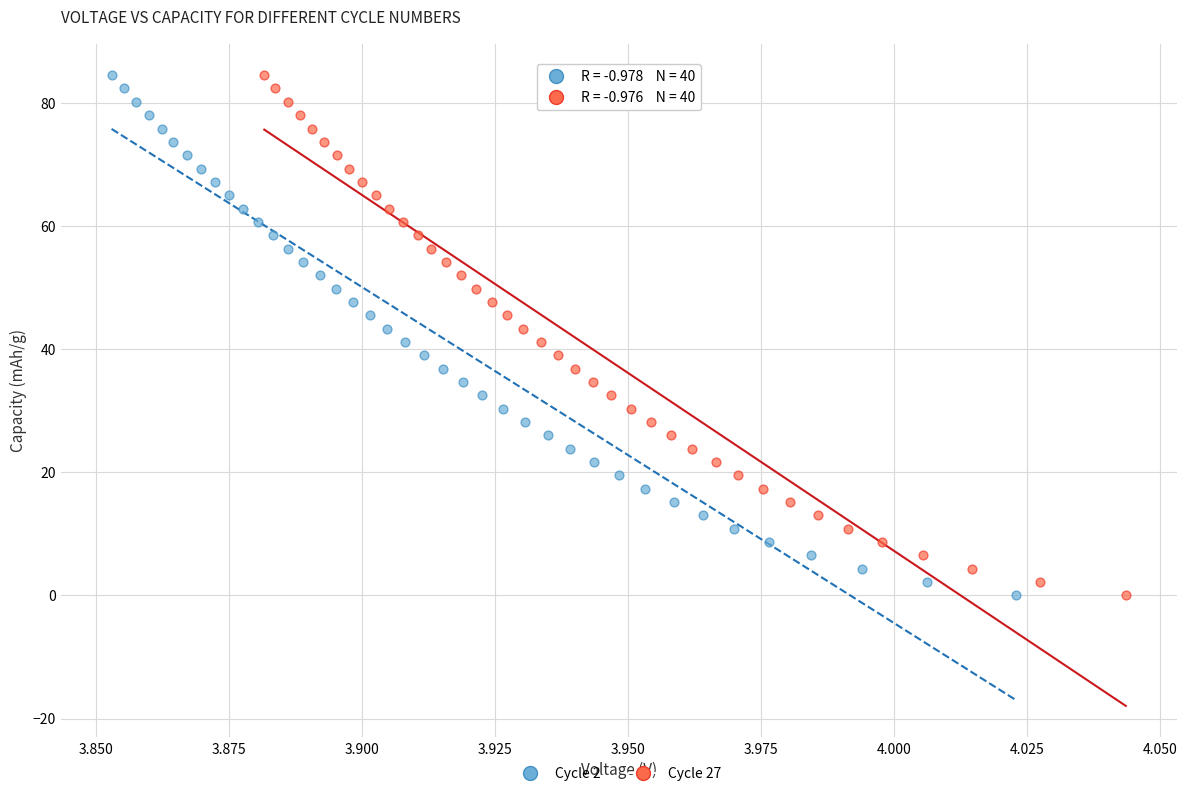

Which series has the largest Y range (max minus min)?

Cycle 27